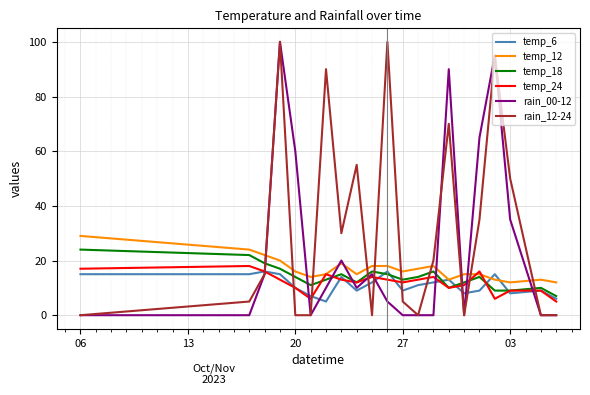

Which series has the largest total across all categories?

rain_12-24